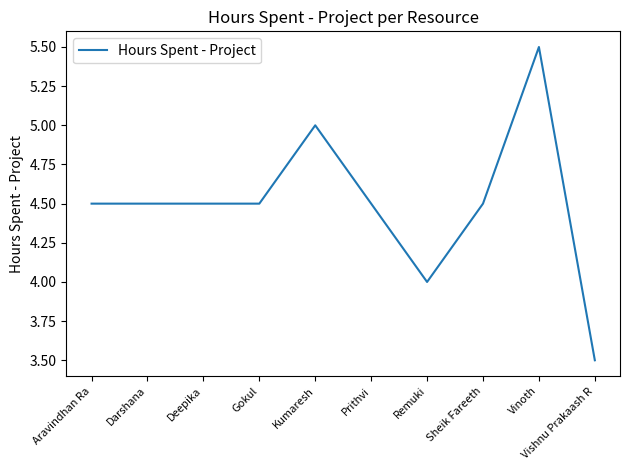

Which has a higher value, Deepika or Vishnu Prakaash R?

Deepika